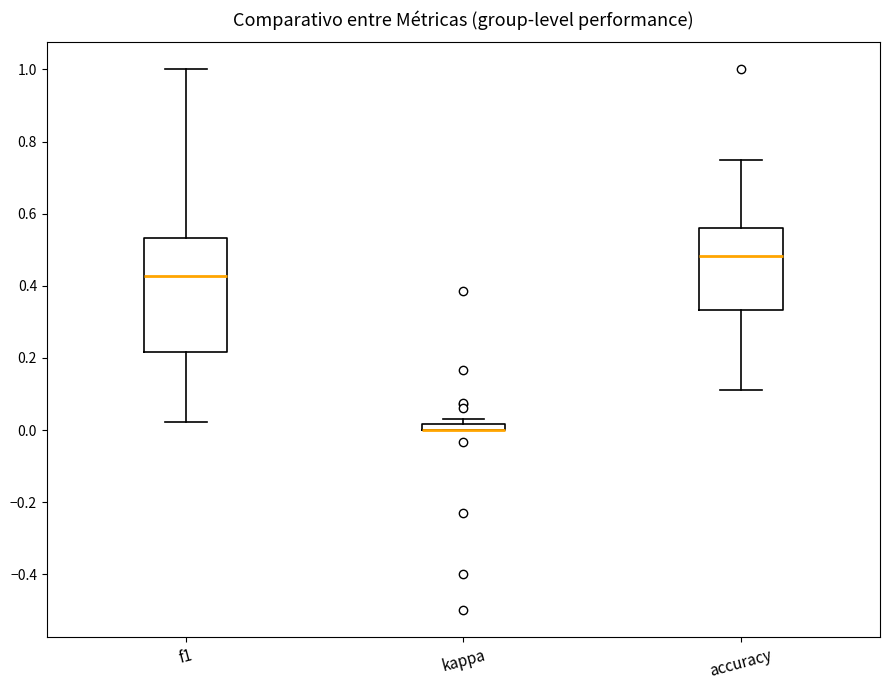

Comparing the boxes themselves (not the whiskers), which one is the tallest?

f1